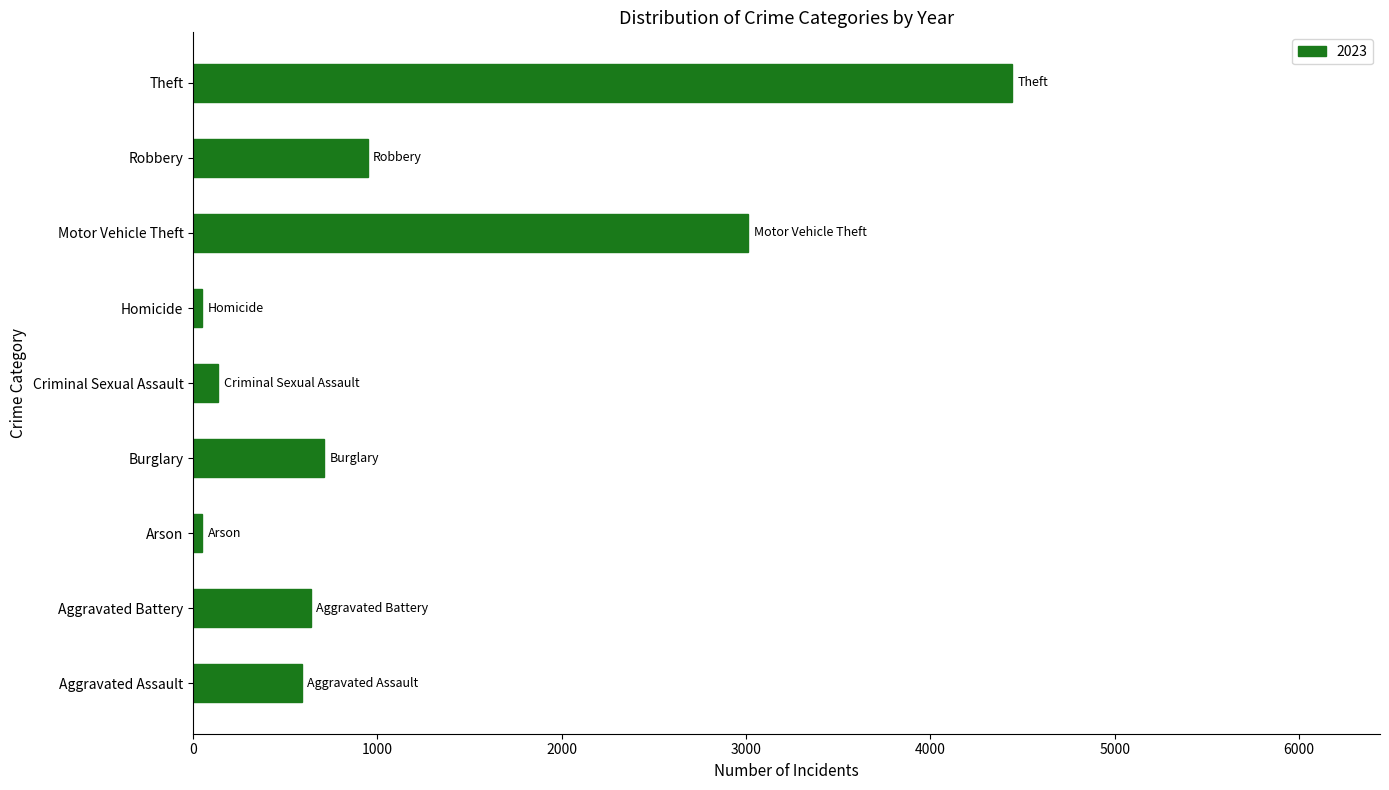

Between Criminal Sexual Assault and Aggravated Battery, which is larger?

Aggravated Battery